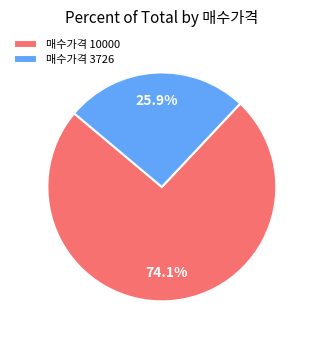

Which category has the smallest portion of the pie?

매수가격 3726